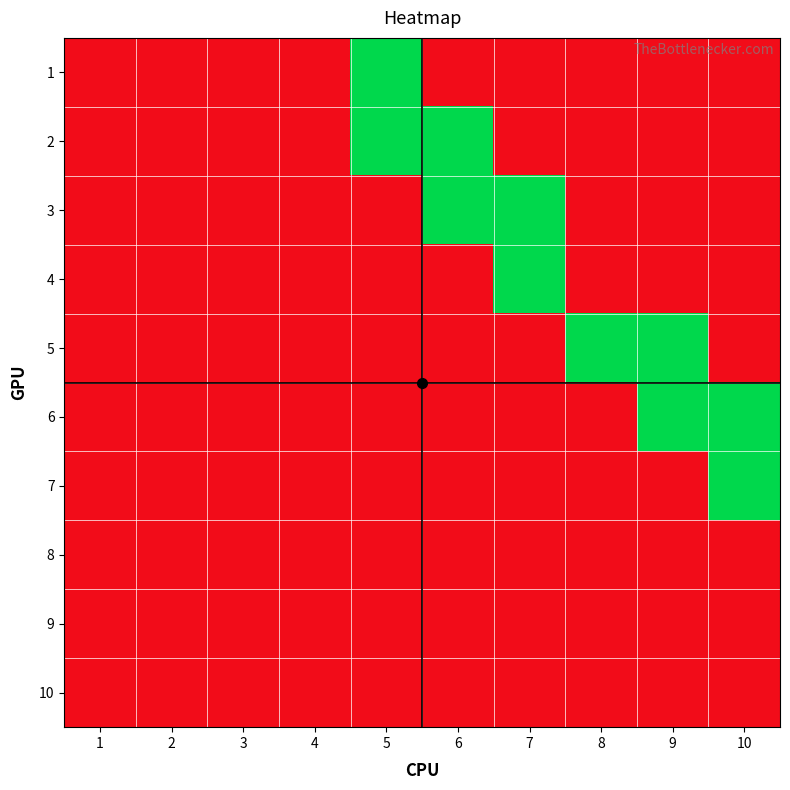

Rank the series by their maximum value, from highest to lowest.

1, 2, 3, 4, 5, 6, 7, 8, 9, 10